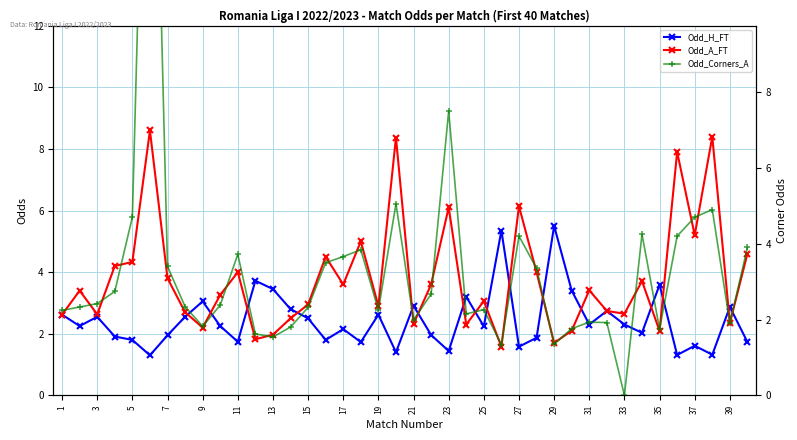

What is the greatest value displayed?

22.0